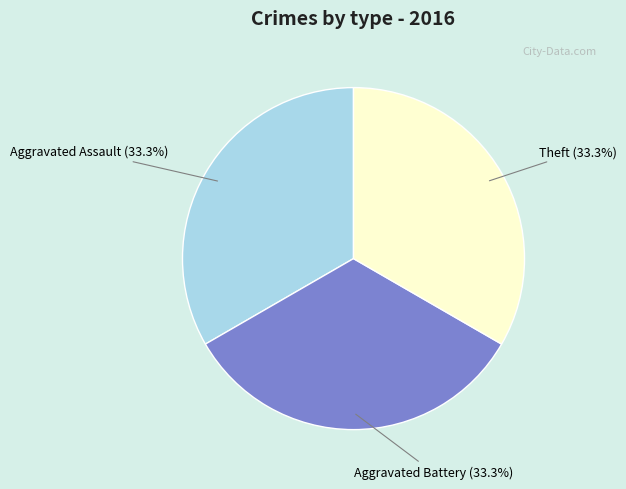

How many segments does this pie chart have?

3